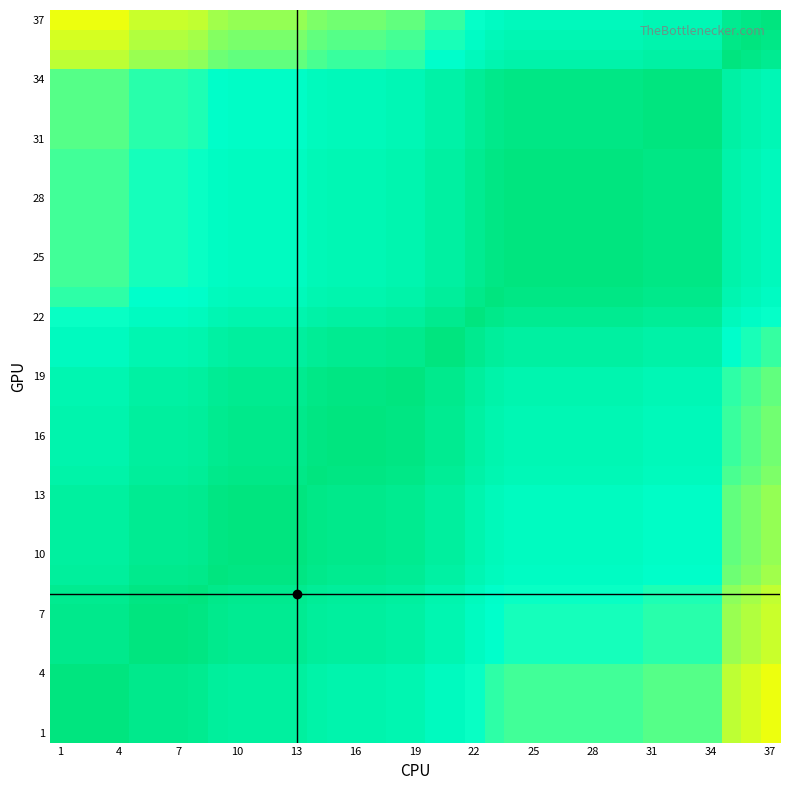

What is the greatest value displayed?

100.0